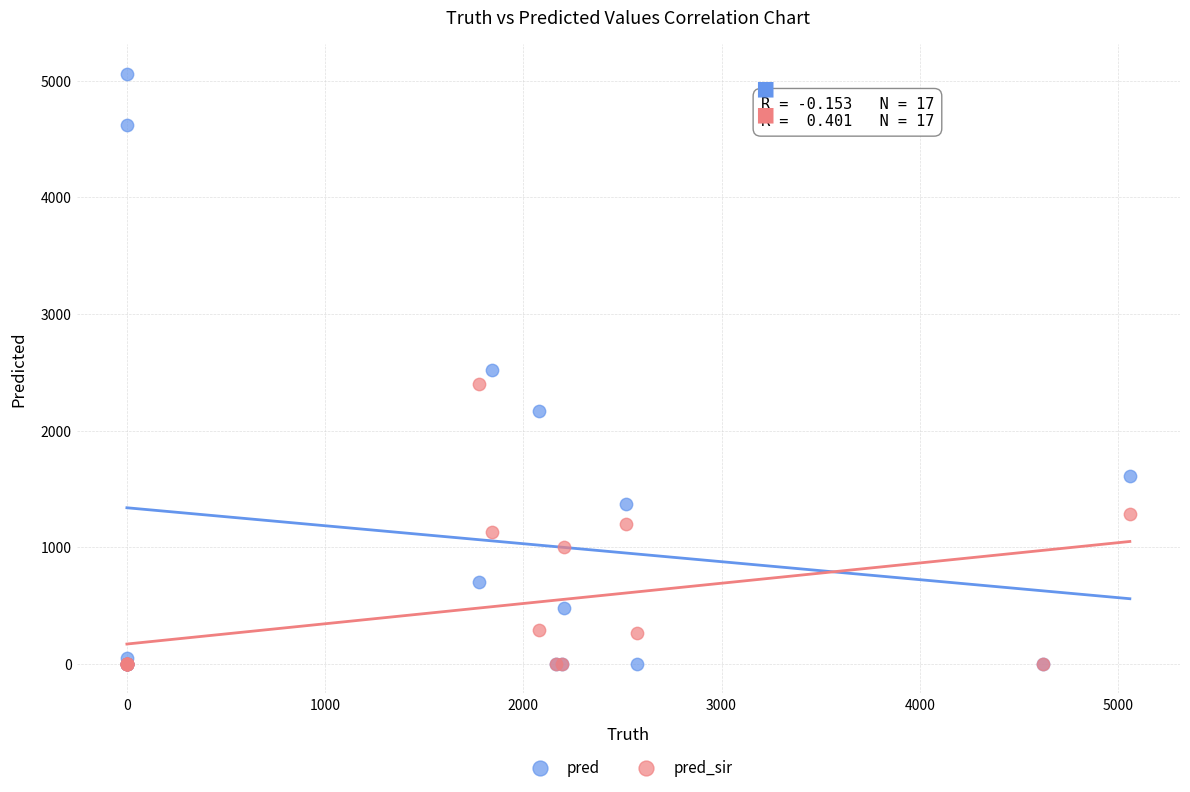

What are all the series names shown in the legend?

pred, pred_sir